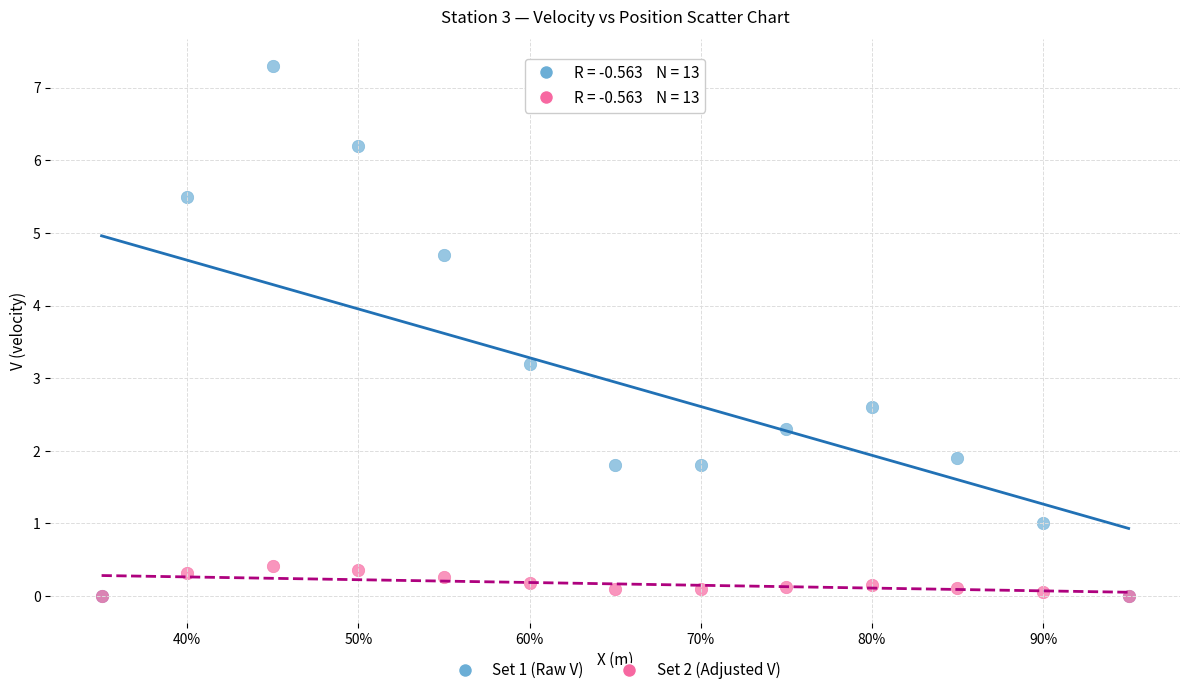

Across all series, what Y value is closest to 3?

3.2